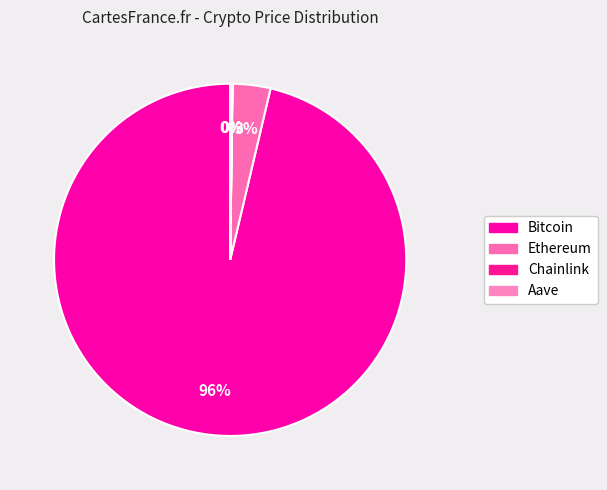

Does any single category account for the majority?

Yes